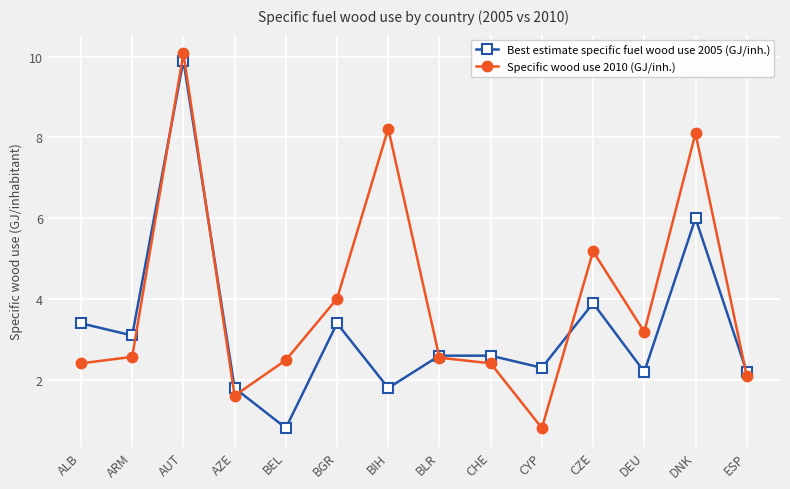

What is the total value across all series at ESP?

4.3